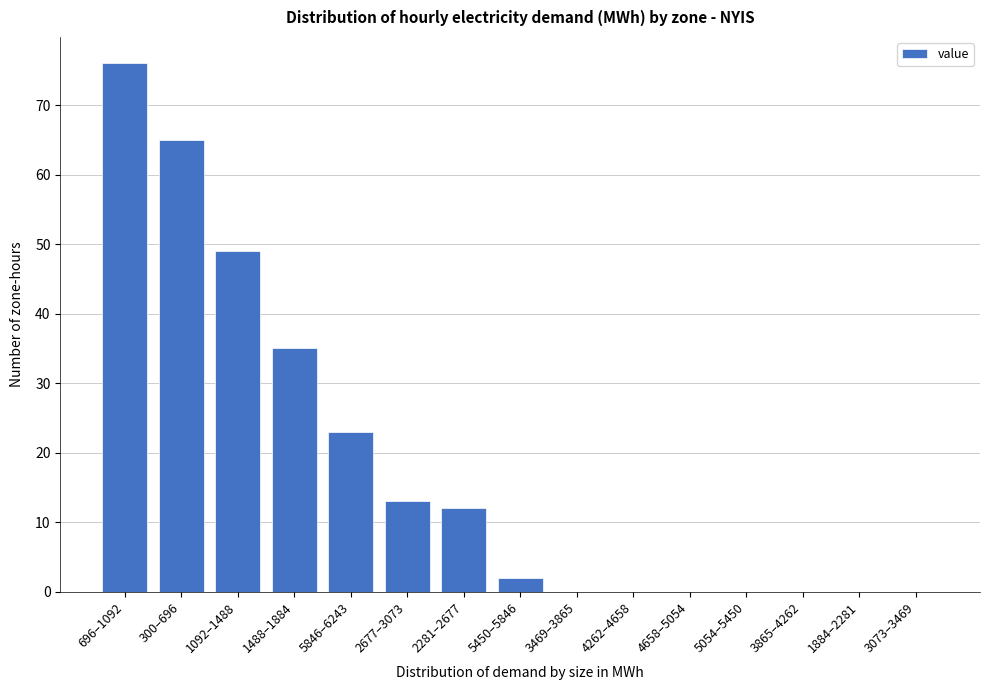

Reading left to right, extract all data points from this chart.

696–1092=76	300–696=65	1092–1488=49	1488–1884=35	5846–6243=23	2677–3073=13	2281–2677=12	5450–5846=2	3469–3865=0	4262–4658=0	4658–5054=0	5054–5450=0	3865–4262=0	1884–2281=0	3073–3469=0